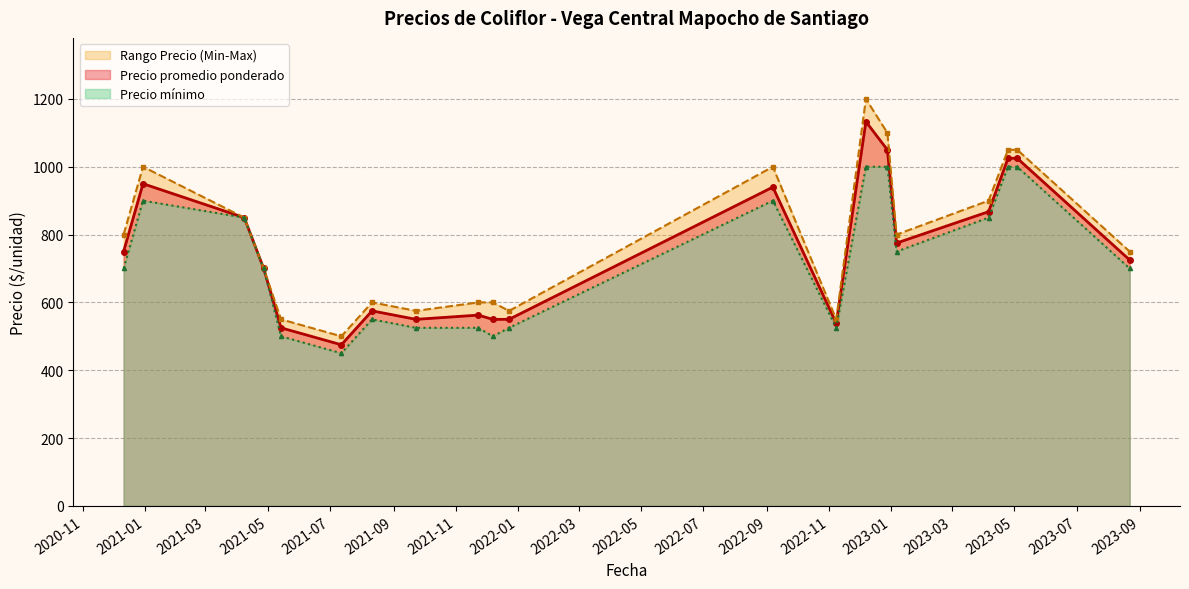

What is the value of the Precio promedio ponderado point at the 5th from the left?

525.0